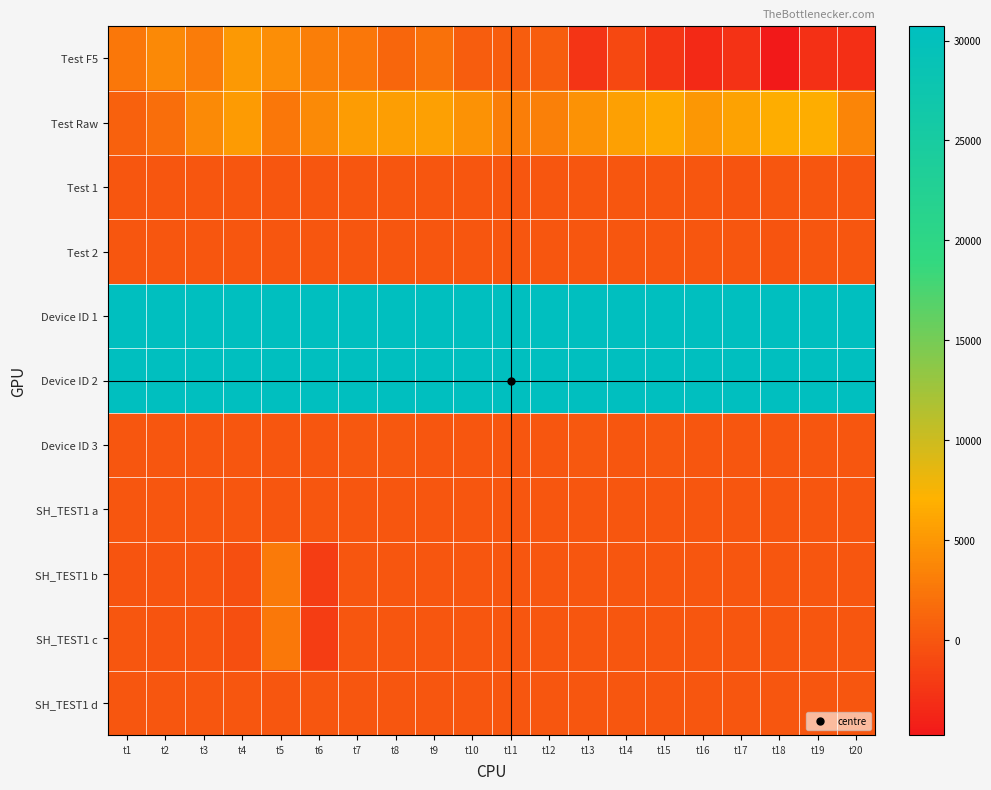

Reading right to left, list all the values displayed in this chart.

Test F5: t20=-2983	t19=-2833	t18=-4758	t17=-2725	t16=-3431	t15=-2412	t14=-1071	t13=-2619	t12=645	t11=565	t10=587	t9=2155	t8=1209	t7=2504	t6=3114	t5=4285	t4=5107	t3=3000	t2=3961	t1=2462
Test Raw: t20=3589	t19=6720	t18=6671	t17=5900	t16=5007	t15=6366	t14=5732	t13=4564	t12=3248	t11=3098	t10=4632	t9=5676	t8=5525	t7=5411	t6=4022	t5=2515	t4=5260	t3=4026	t2=1833	t1=890
Test 1: t20=0	t19=0	t18=-44	t17=-50	t16=-27	t15=-15	t14=6	t13=15	t12=29	t11=45	t10=56	t9=52	t8=50	t7=41	t6=45	t5=53	t4=50	t3=41	t2=40	t1=44
Test 2: t20=0	t19=0	t18=-48	t17=-46	t16=-26	t15=-15	t14=6	t13=19	t12=28	t11=43	t10=55	t9=54	t8=55	t7=42	t6=43	t5=49	t4=53	t3=43	t2=40	t1=48
Device ID 1: t20=30671	t19=30664	t18=30654	t17=30651	t16=30651	t15=30651	t14=30651	t13=30647	t12=30641	t11=30637	t10=30635	t9=30638	t8=30642	t7=30648	t6=30656	t5=30663	t4=30666	t3=30677	t2=30698	t1=30718
Device ID 2: t20=30654	t19=30658	t18=30659	t17=30665	t16=30671	t15=30671	t14=30664	t13=30654	t12=30651	t11=30651	t10=30651	t9=30651	t8=30647	t7=30641	t6=30637	t5=30635	t4=30638	t3=30642	t2=30648	t1=30656
Device ID 3: t20=0	t19=0	t18=0	t17=0	t16=76	t15=165	t14=76	t13=126	t12=53	t11=89	t10=74	t9=55	t8=112	t7=154	t6=32	t5=68	t4=72	t3=34	t2=57	t1=0
SH_TEST1 a: t20=41	t19=36	t18=33	t17=31	t16=32	t15=28	t14=30	t13=32	t12=24	t11=28	t10=26	t9=24	t8=20	t7=21	t6=22	t5=16	t4=15	t3=6	t2=5	t1=3
SH_TEST1 b: t20=41	t19=36	t18=33	t17=31	t16=32	t15=28	t14=30	t13=32	t12=24	t11=28	t10=26	t9=24	t8=20	t7=21	t6=-1922	t5=2796	t4=-516	t3=-83	t2=-74	t1=-61
SH_TEST1 c: t20=41	t19=36	t18=33	t17=31	t16=32	t15=28	t14=30	t13=32	t12=24	t11=28	t10=26	t9=24	t8=20	t7=21	t6=-1884	t5=2612	t4=-488	t3=-53	t2=-48	t1=-33
SH_TEST1 d: t20=39	t19=36	t18=33	t17=29	t16=31	t15=31	t14=28	t13=26	t12=23	t11=28	t10=25	t9=22	t8=21	t7=18	t6=22	t5=16	t4=15	t3=6	t2=5	t1=2